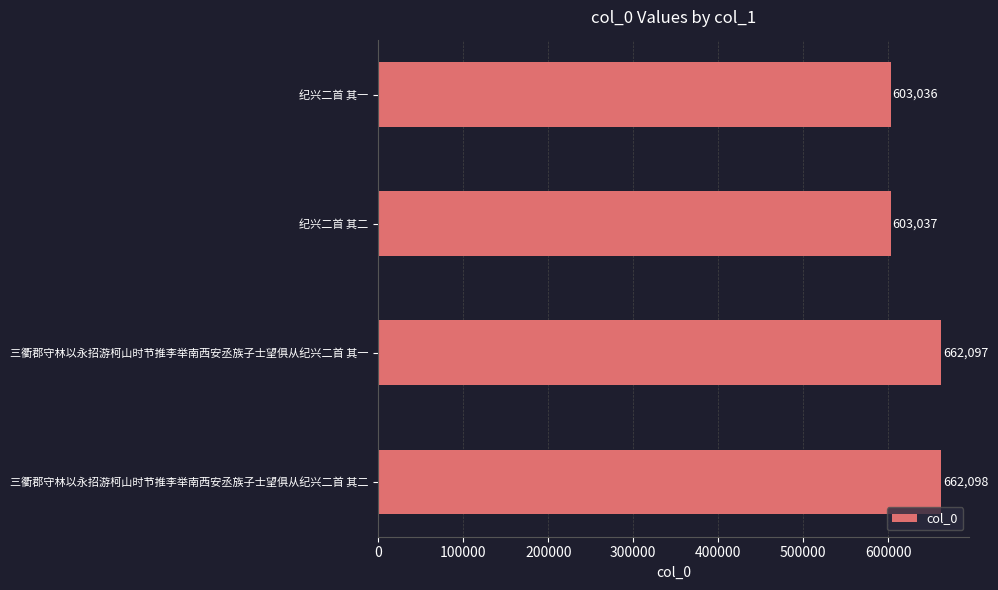

What is the difference between the values at 纪兴二首 其二 and 三衢郡守林以永招游柯山时节推李举南西安丞族子士望俱从纪兴二首 其一?

59060